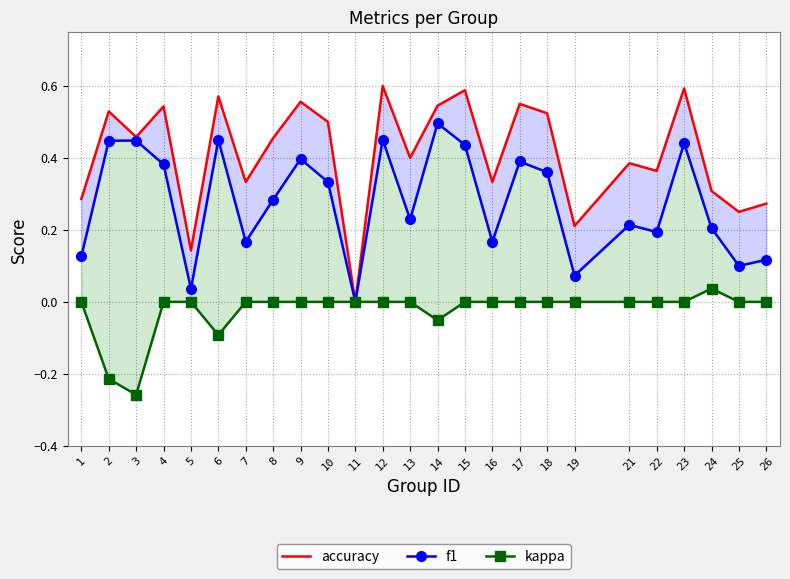

What are all the series names shown in the legend?

accuracy, f1, kappa